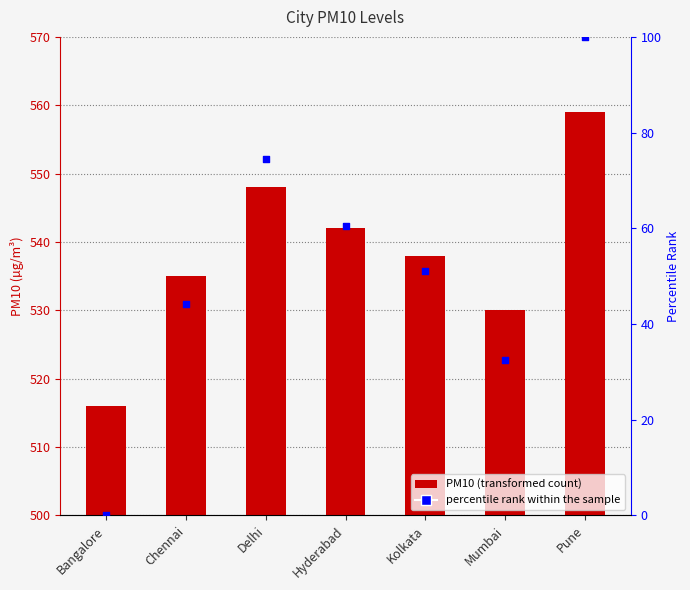

Is the value of PM10 at Kolkata greater than the value of percentile rank within the sample at Bangalore?

Yes